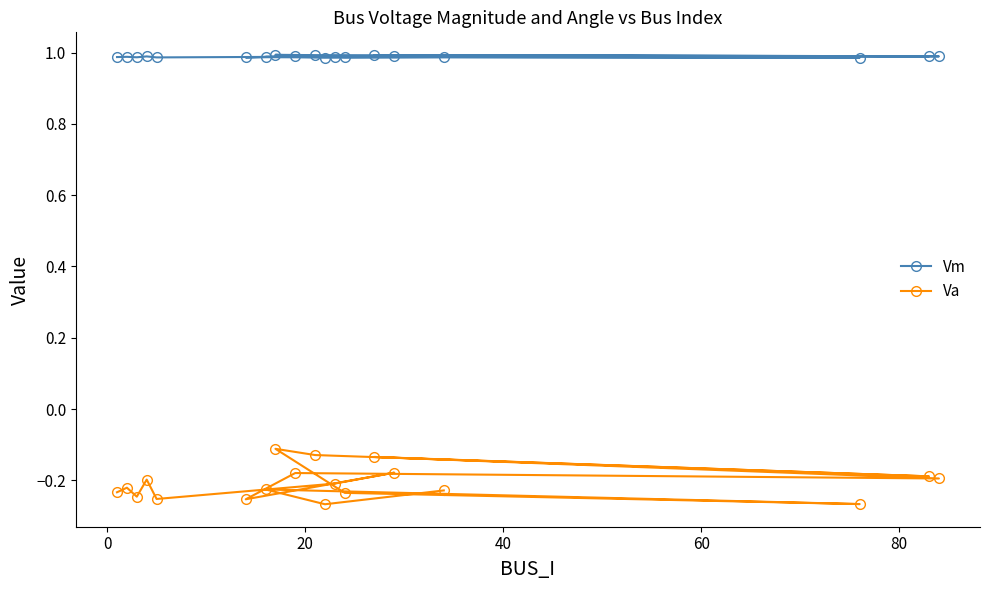

What is the minimum value for Va?

-0.3